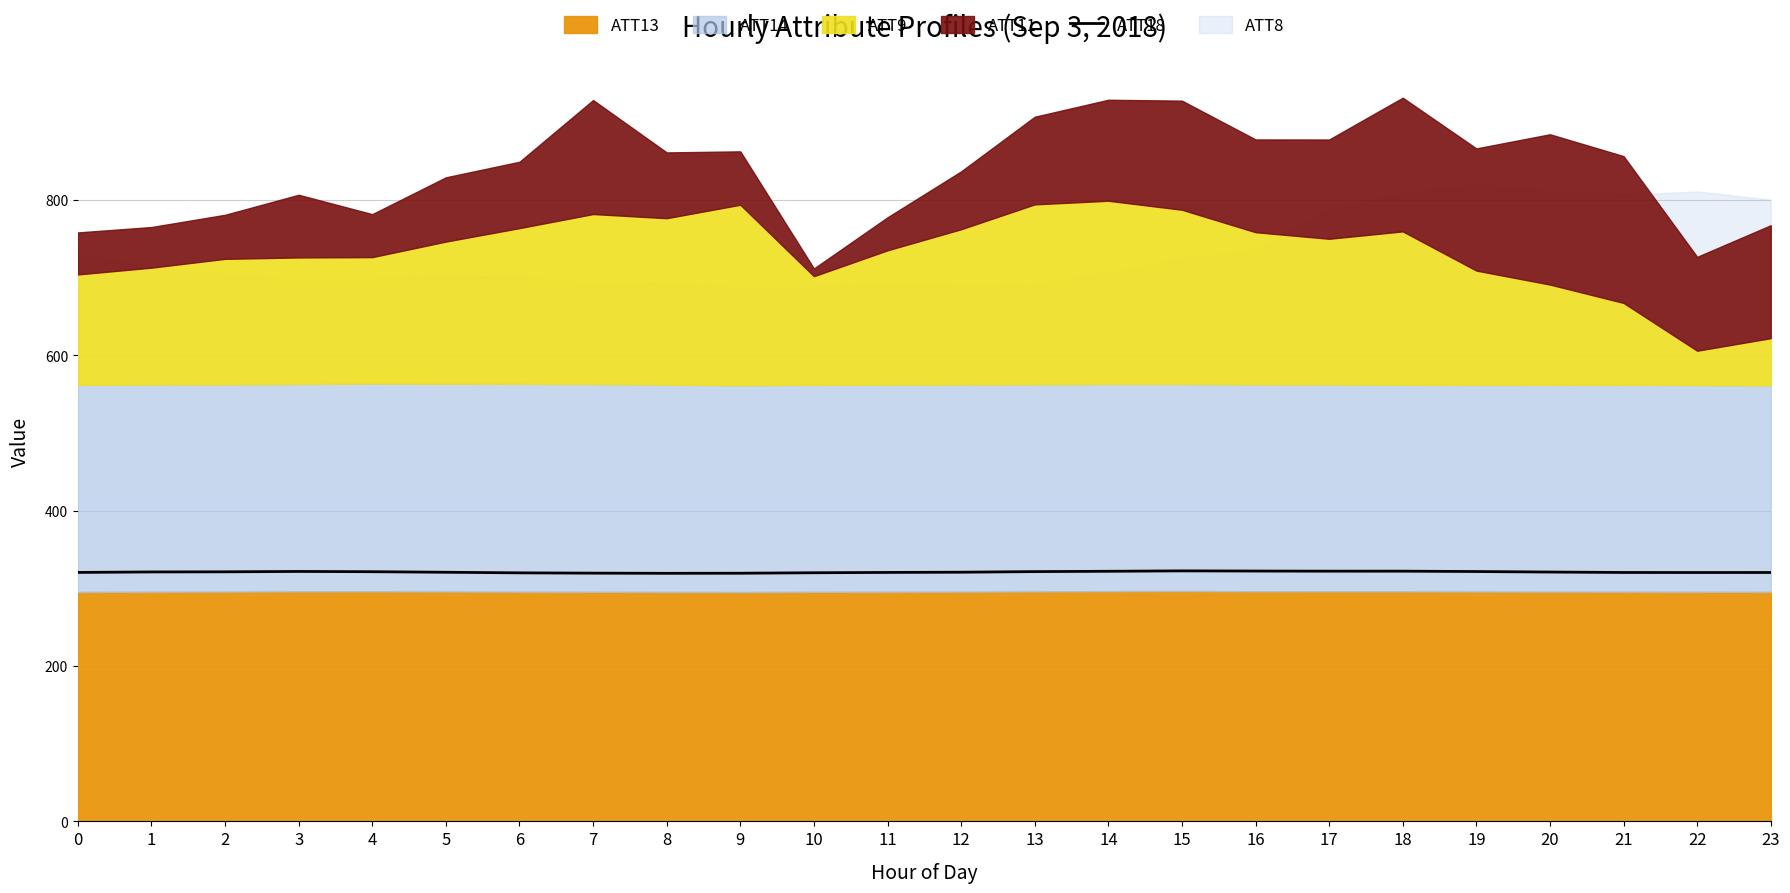

What is the lowest value of the ATT18 series?

319.3